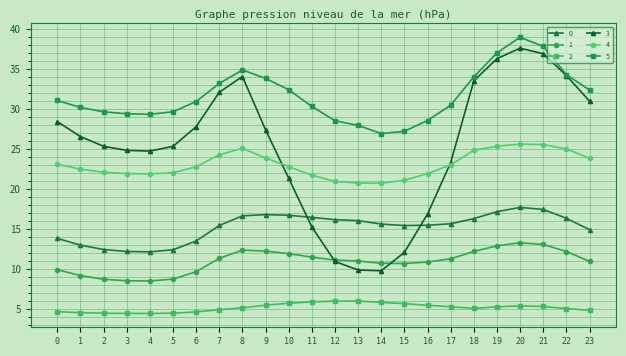

How many distinct data groups are displayed?

6